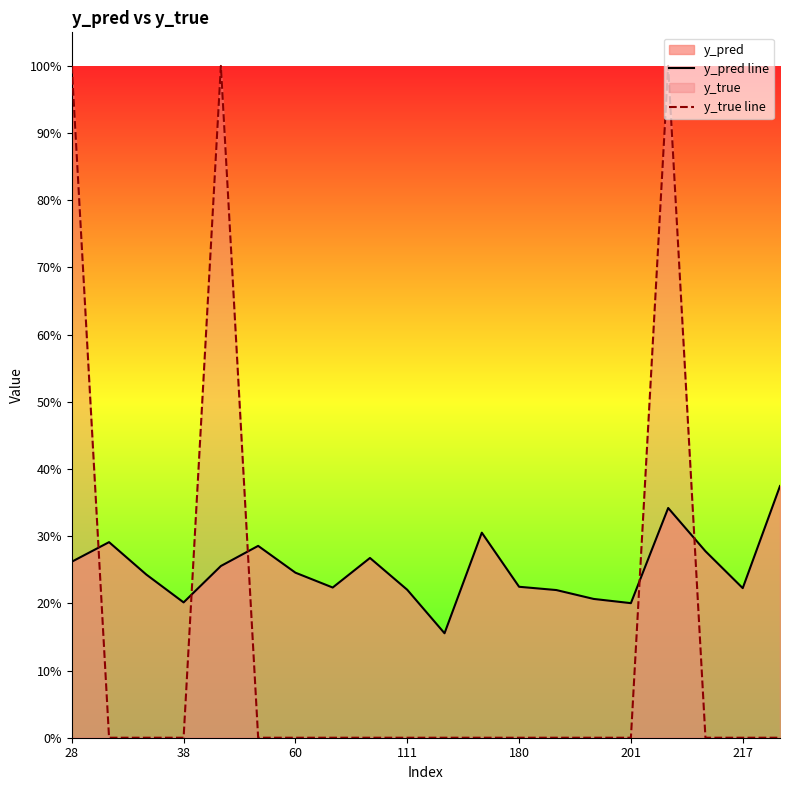

True or false: y_true line has a value of -0.4 at 14.

False